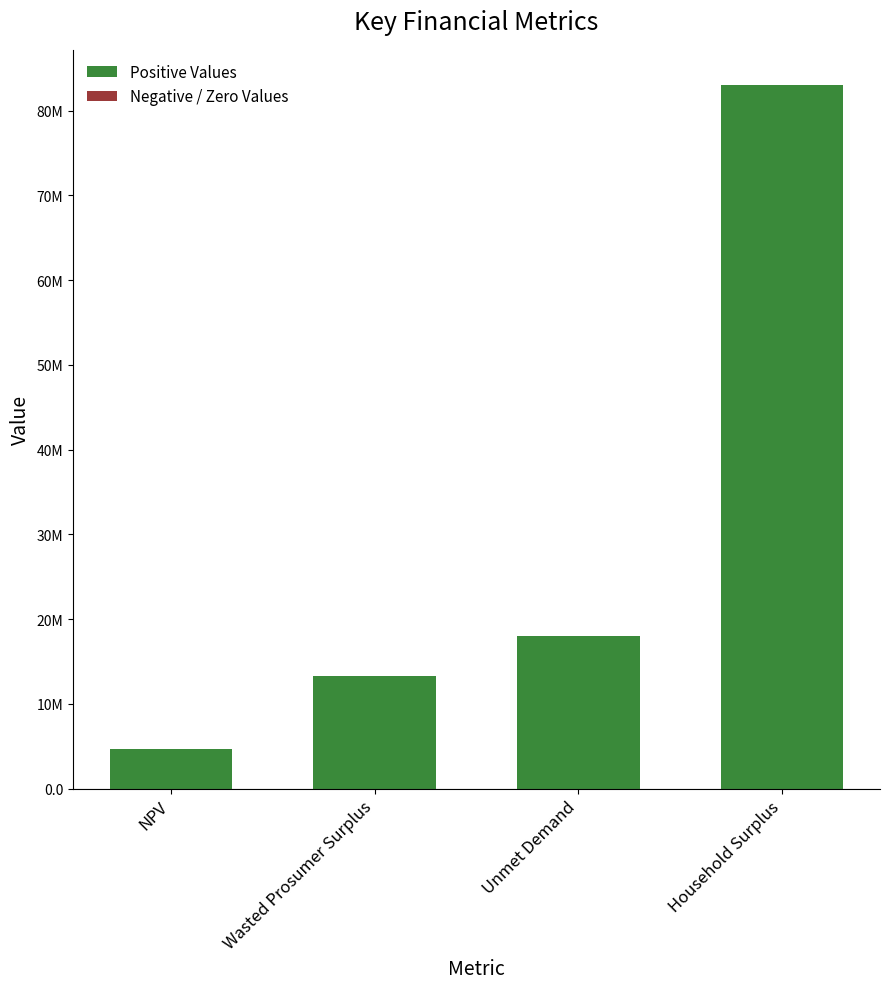

Does the chart contain any negative values?

No